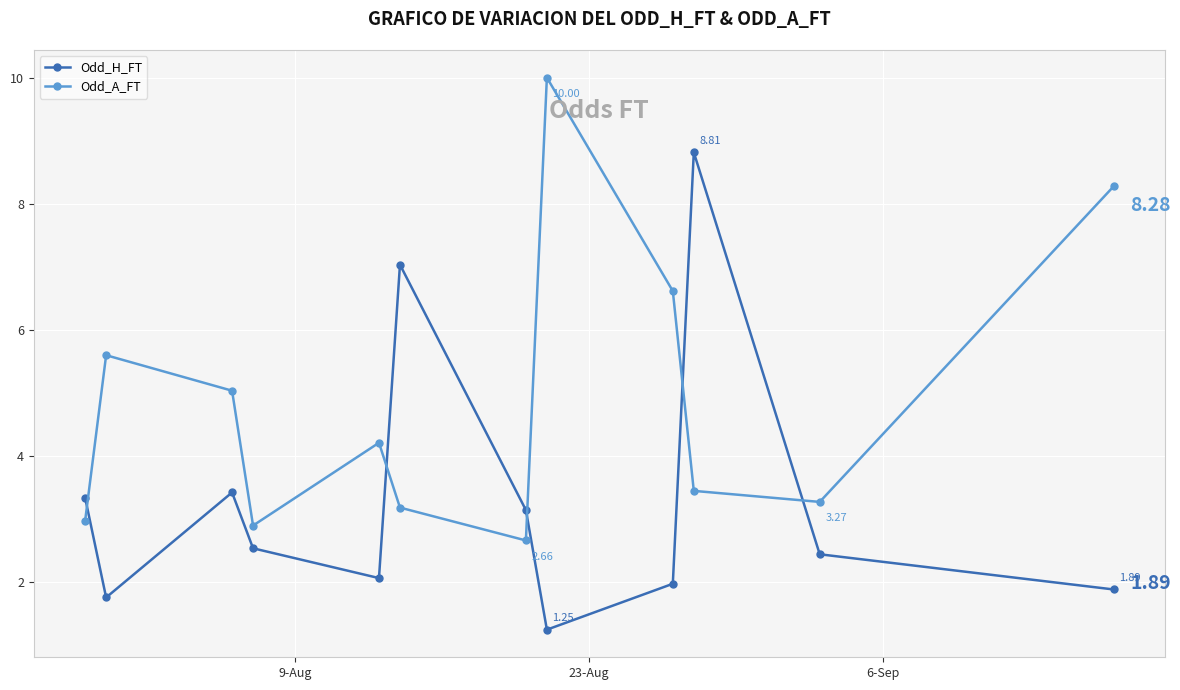

True or false: Odd_H_FT has more than 0 interior local peaks.

True